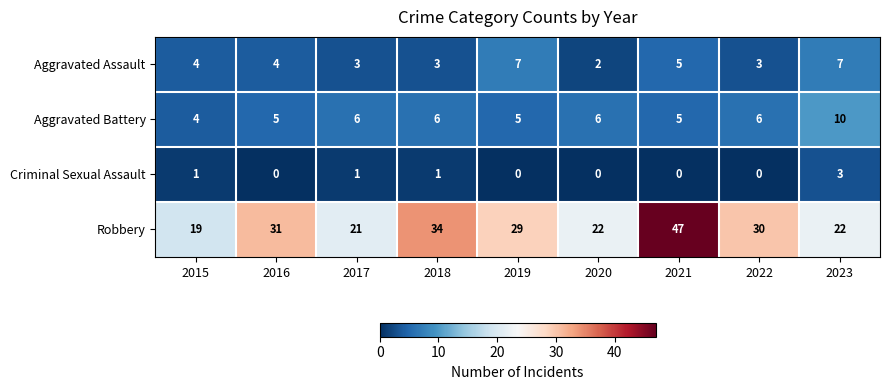

At which category is the sum across all series the highest?

2021